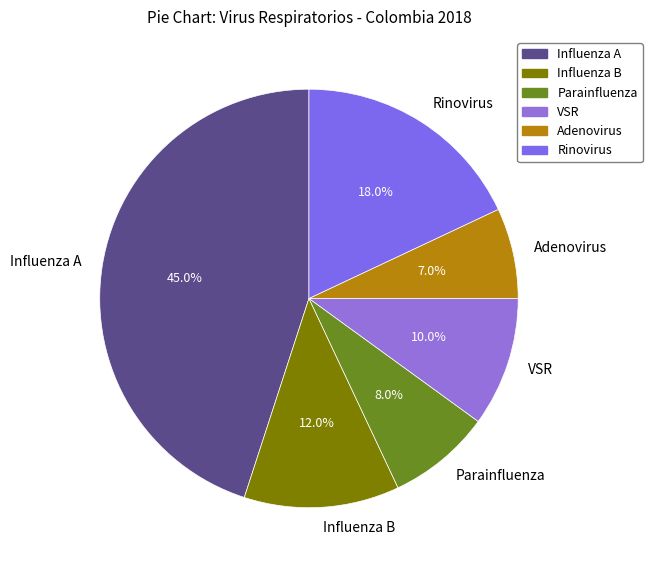

Which slice is the largest?

Influenza A